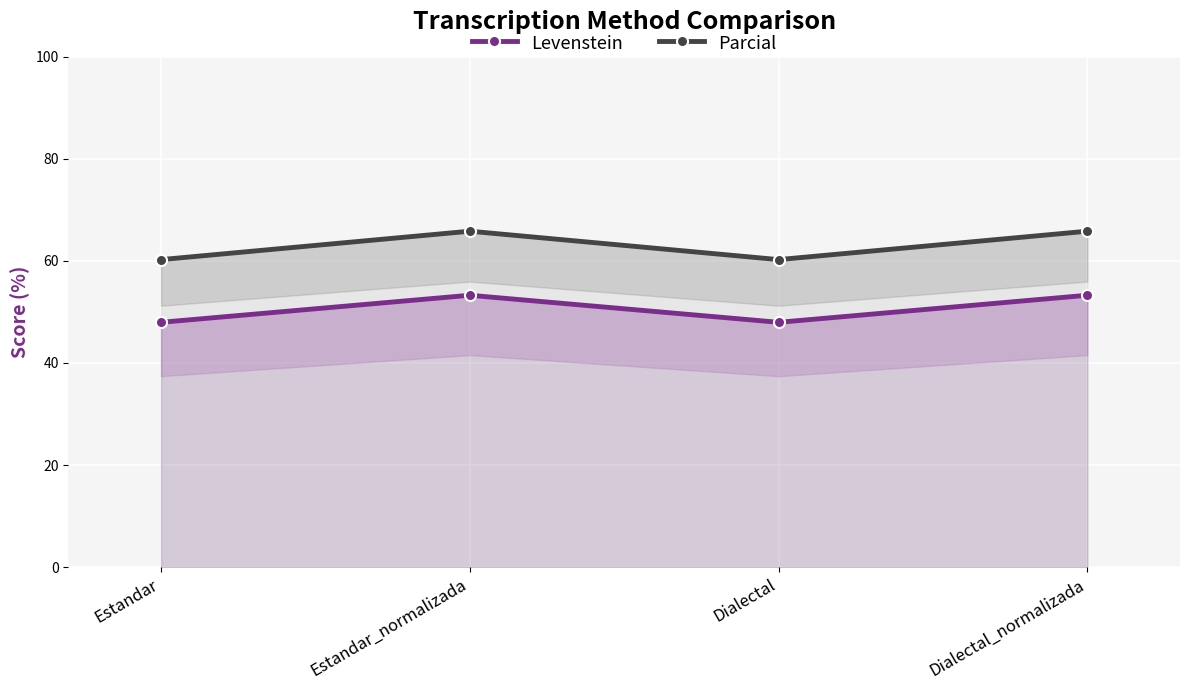

True or false: Levenstein has more than 0 interior local peaks.

True